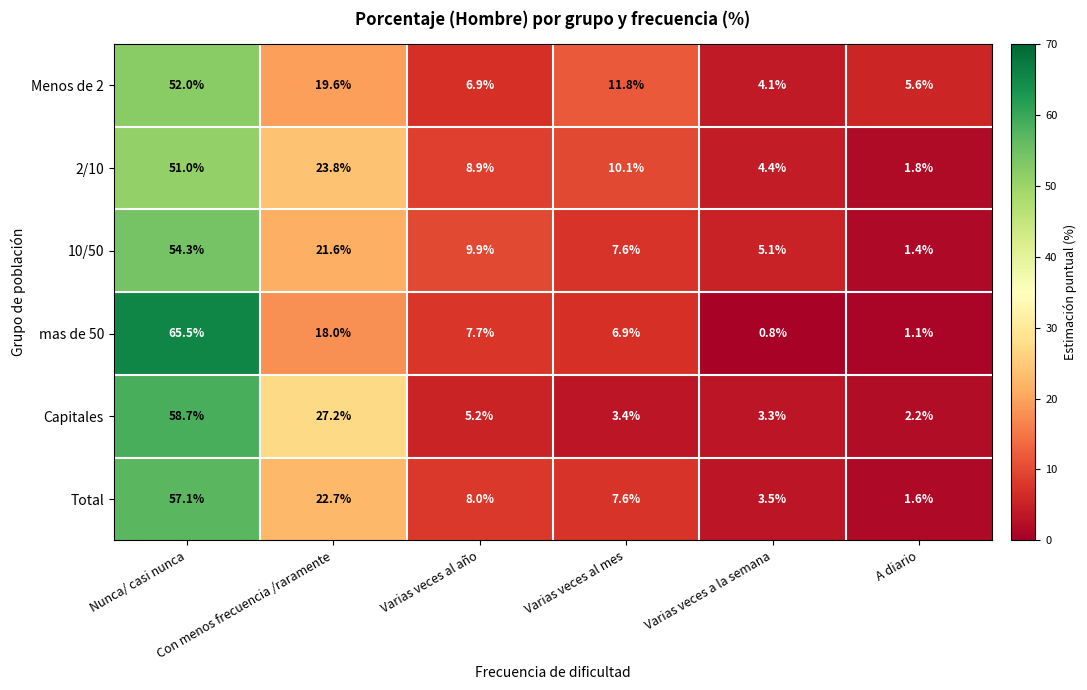

What is the sum of all 2/10 values?

100.0